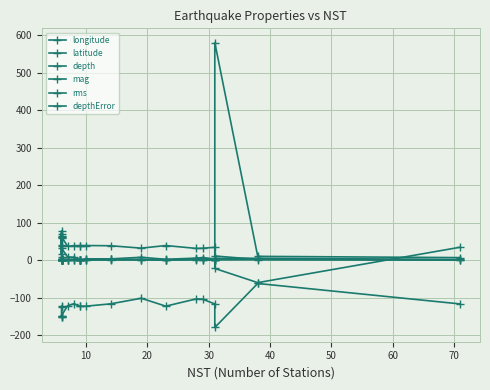

True or false: depth and longitude intersect in this chart.

False